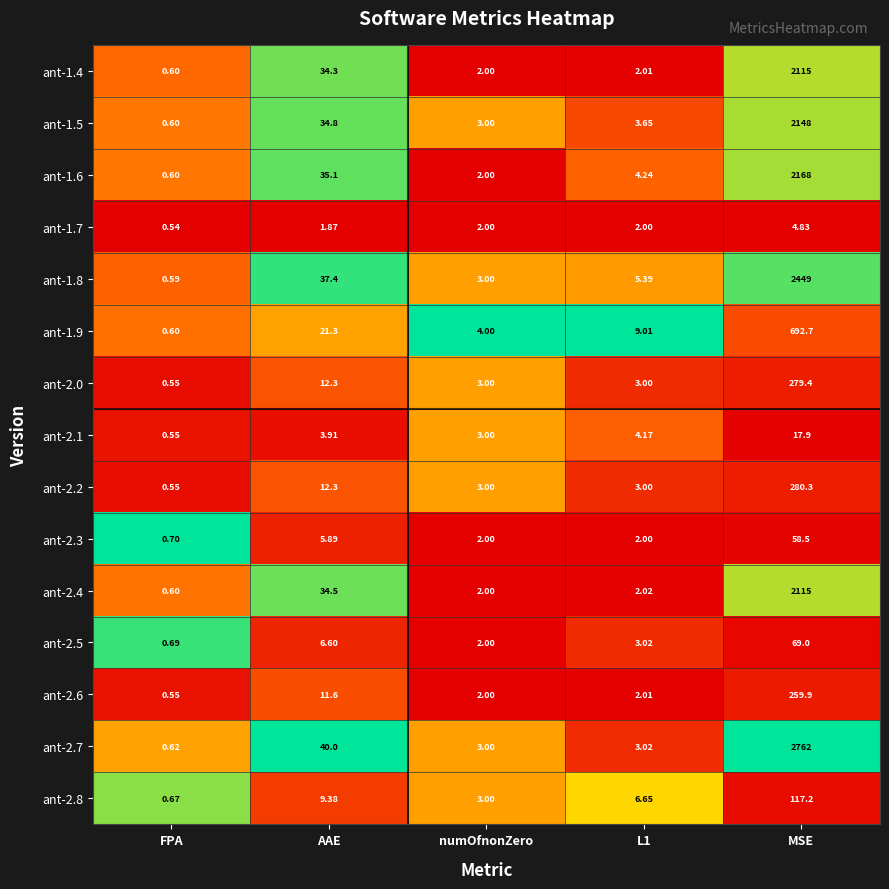

Which series has the largest total across all categories?

ant-2.7